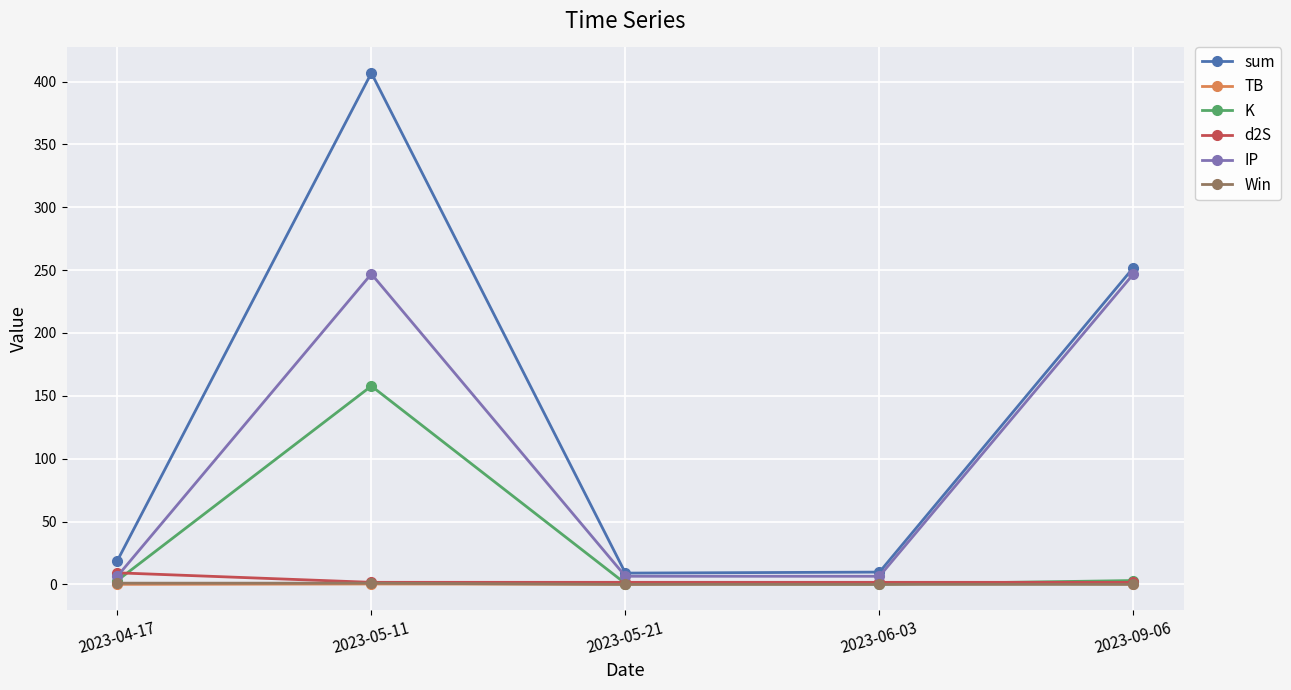

Which category has the highest value across all series?

2023-05-11